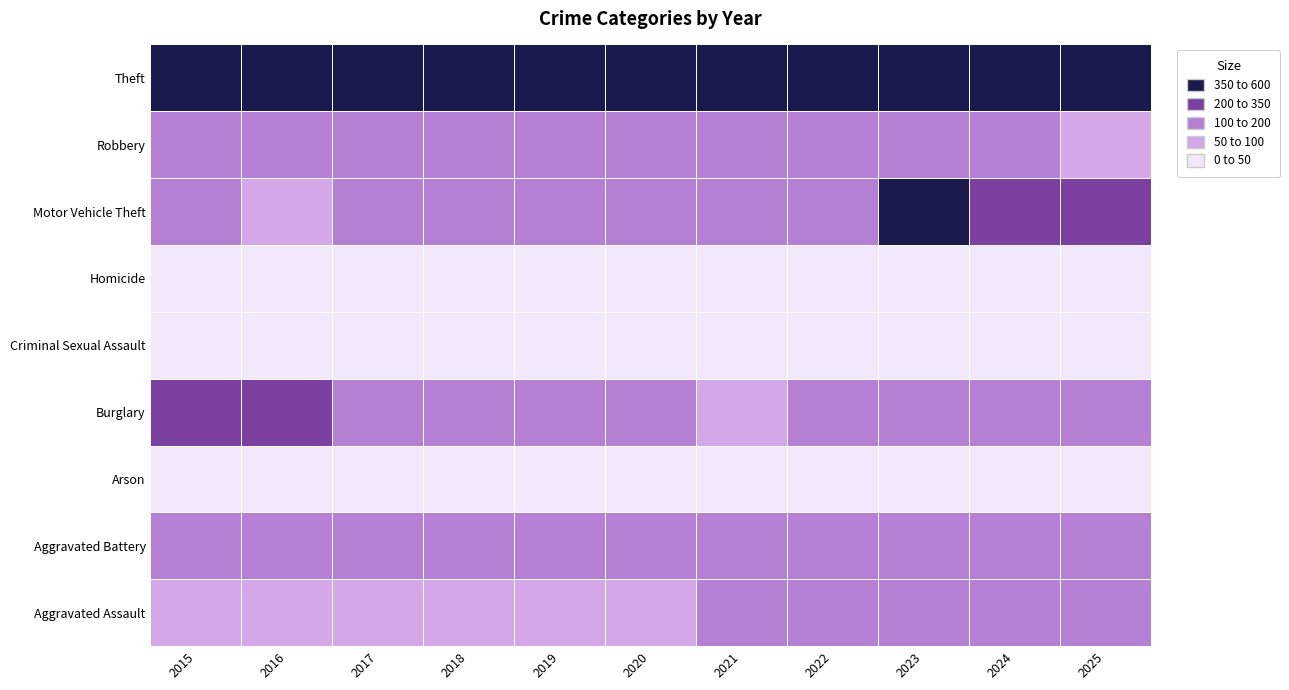

The Aggravated Assault series shows 77 at 9. True or false?

False